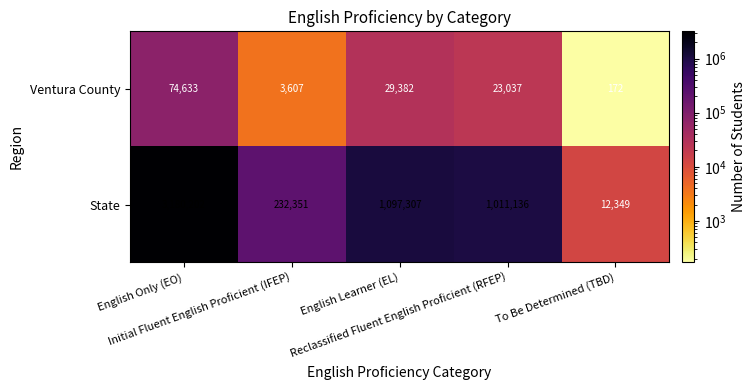

Which series has the largest total across all categories?

State